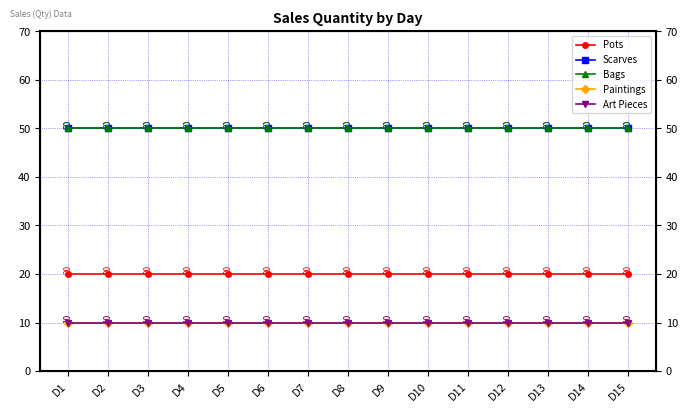

Which series changed the most between D1 and D12?

Pots